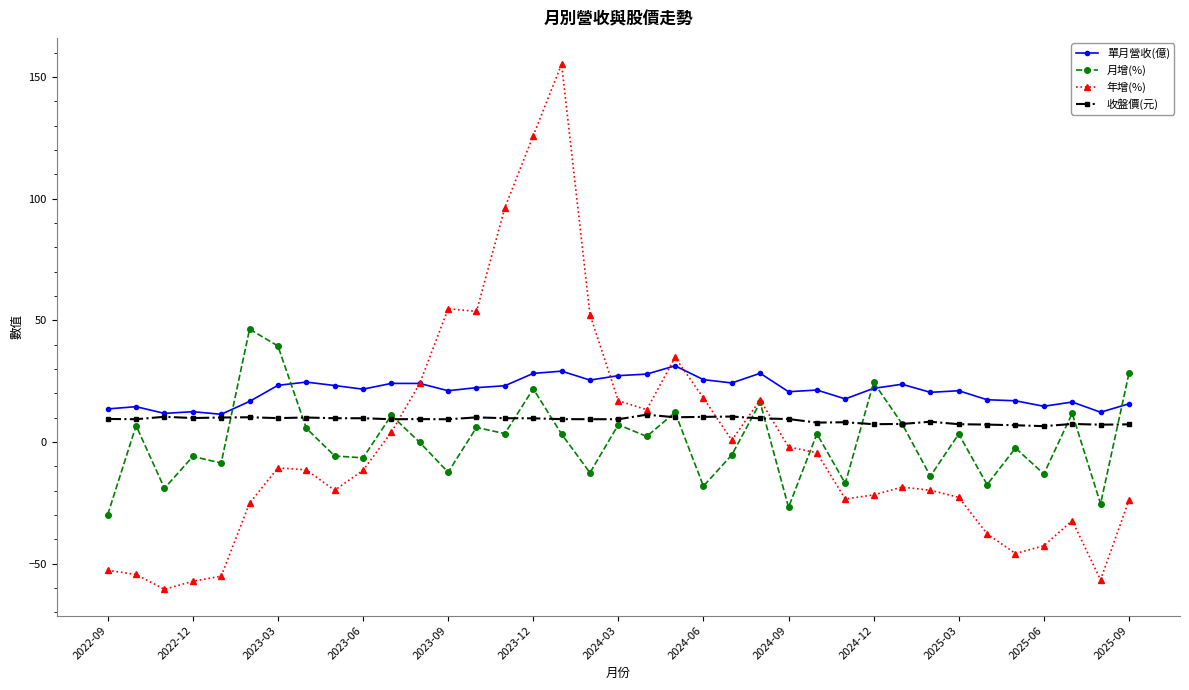

Is this an area chart (filled region under the line)?

No